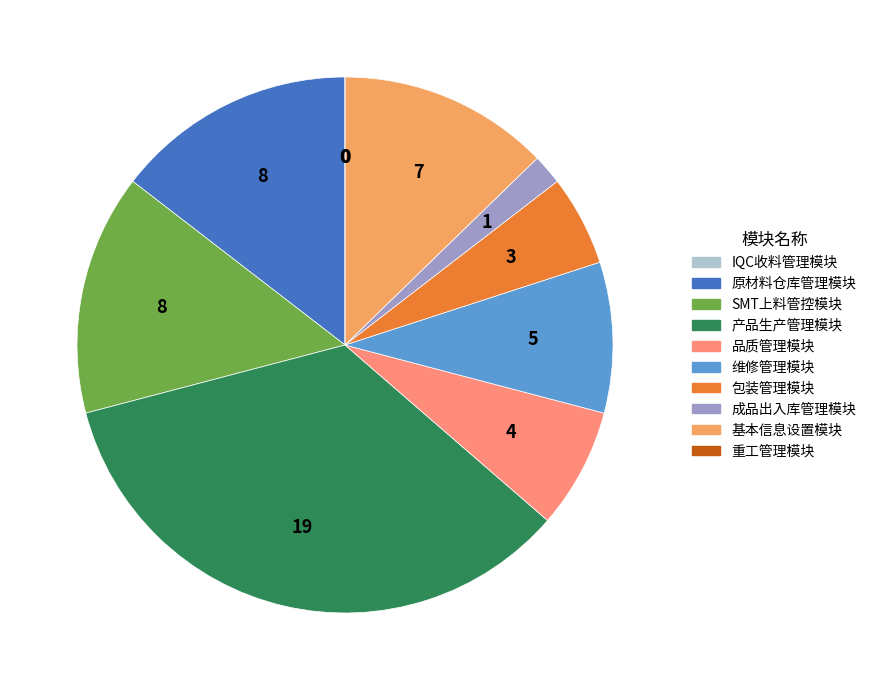

True or false: 维修管理模块 accounts for 9% of the total.

True